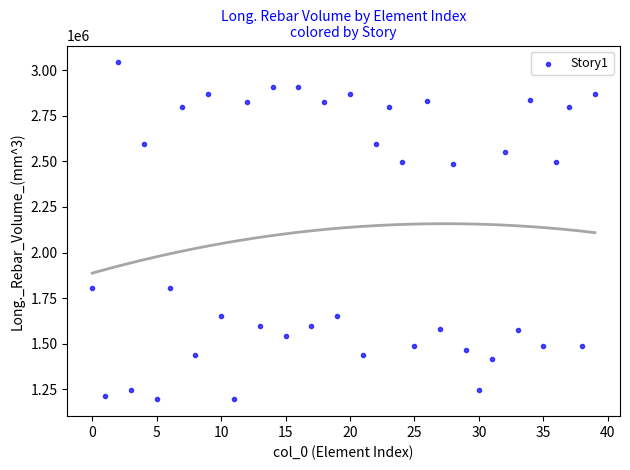

What is the range of Y values (max minus min)?

1847434.8